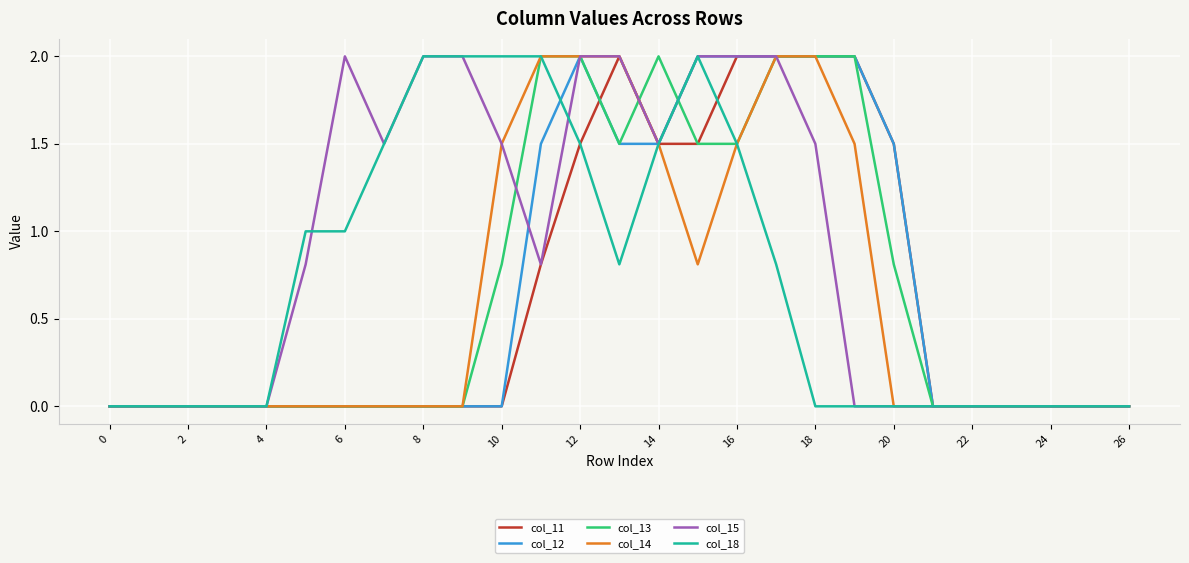

Which series has the largest total across all categories?

col_15